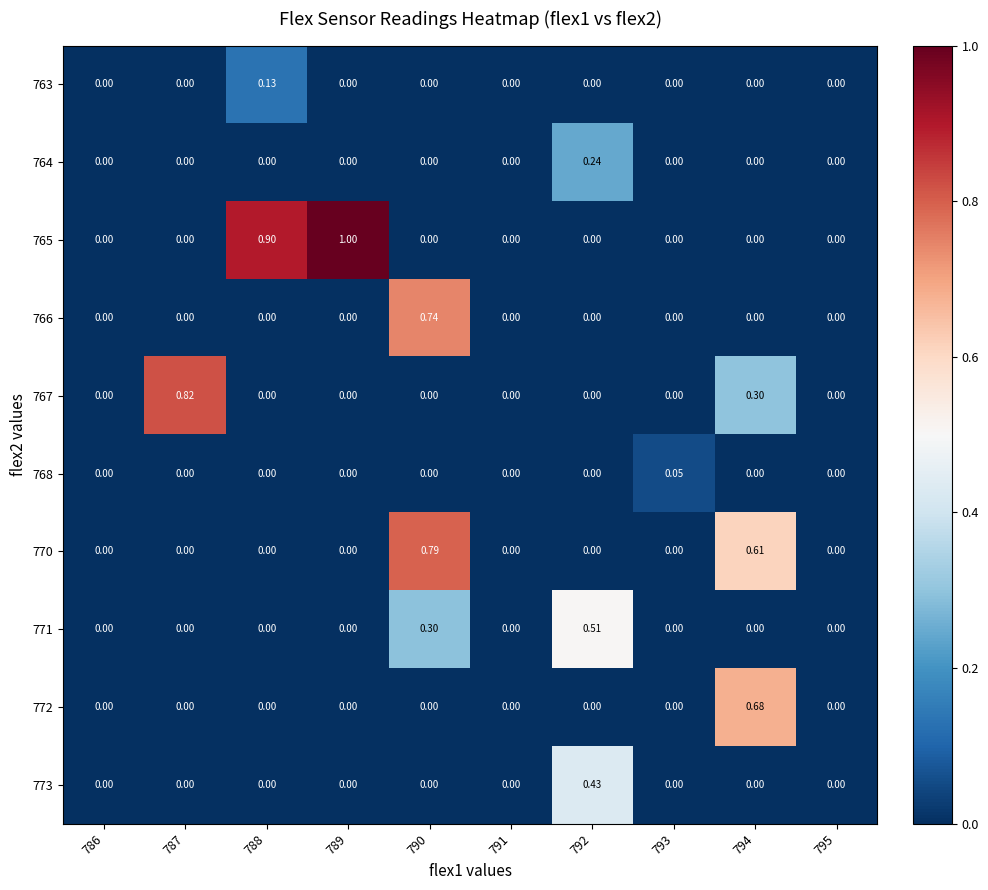

Which series has the largest total across all categories?

765